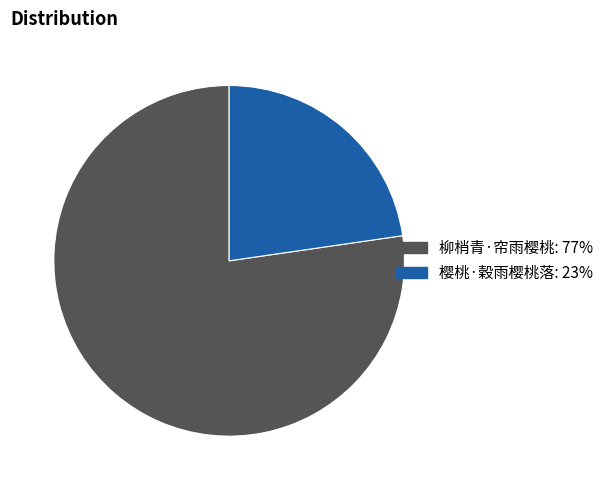

What is the ratio of the value at 柳梢青·帘雨樱桃 to the value at 樱桃·穀雨樱桃落?

3.4